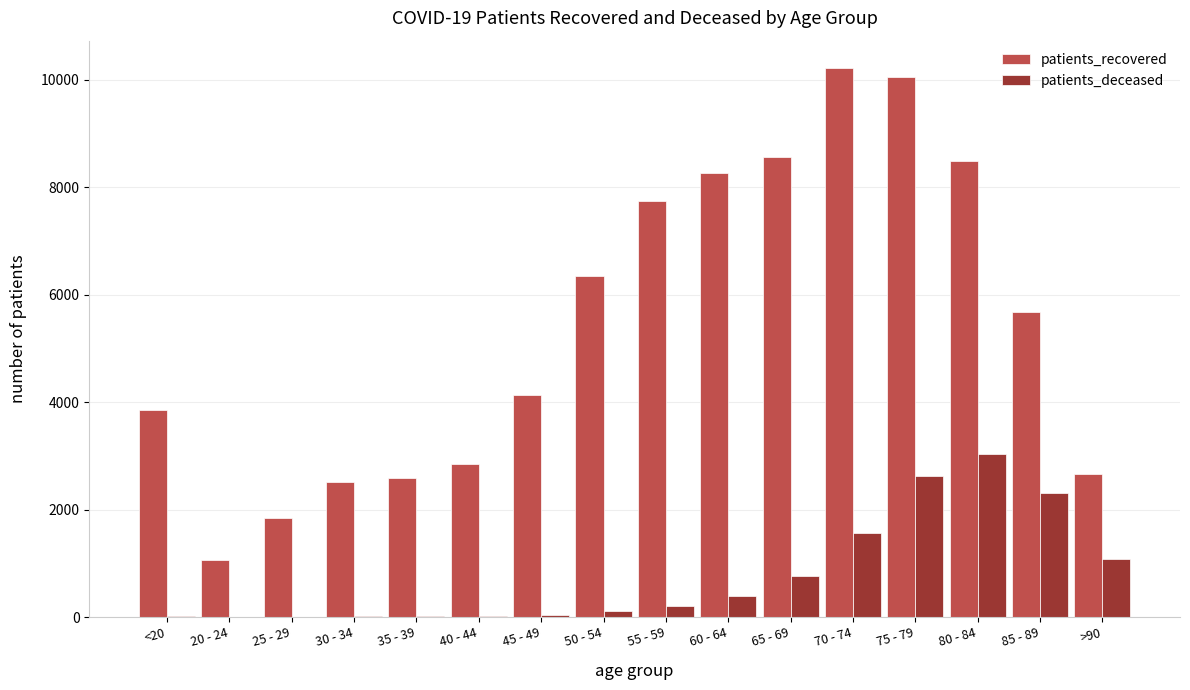

Which series changed the most between <20 and 35 - 39?

patients_recovered